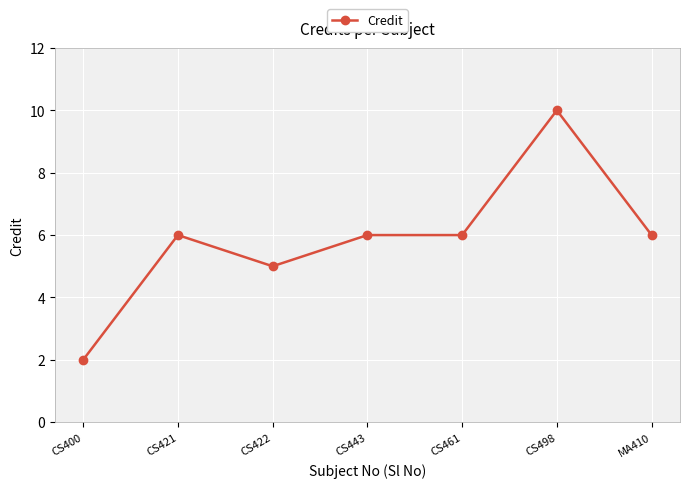

Where is the first local minimum?

CS422